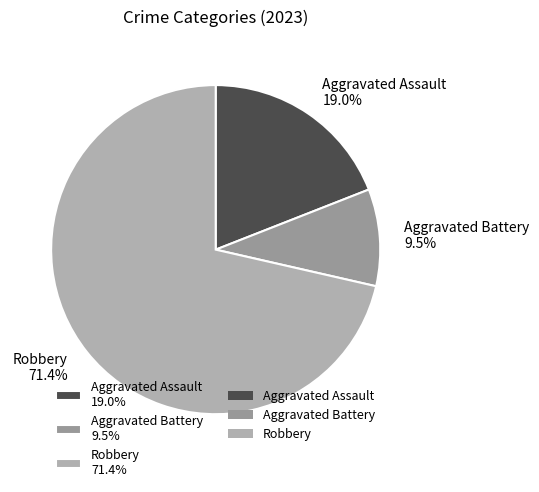

Approximately how many times larger is the value at Aggravated Assault 19.0% compared to Aggravated Battery 9.5%?

2.0